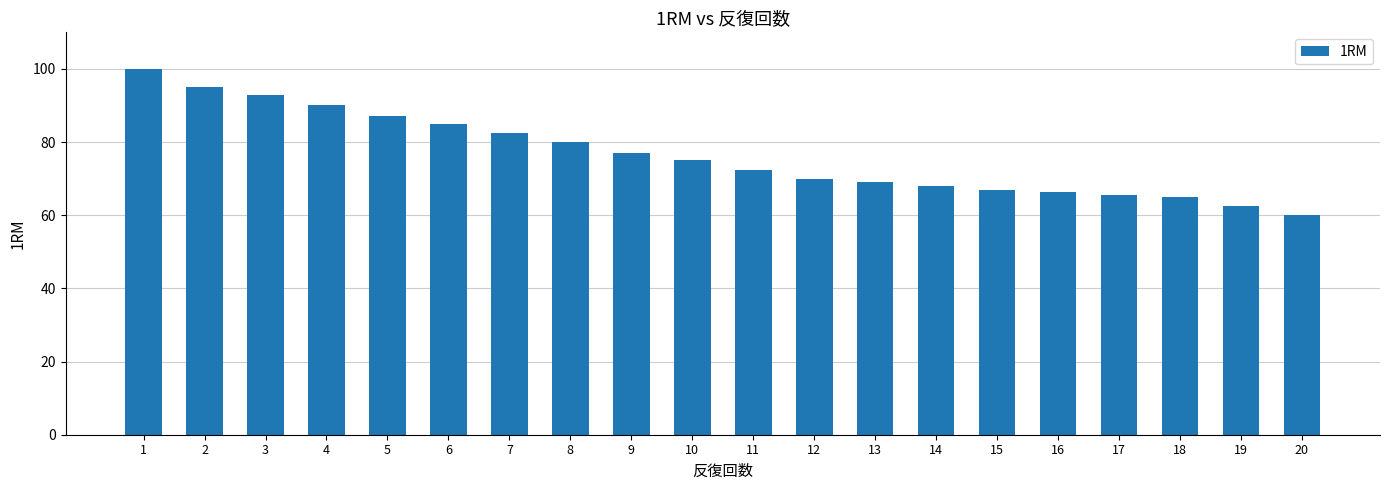

What is the maximum value shown in the chart?

100.0